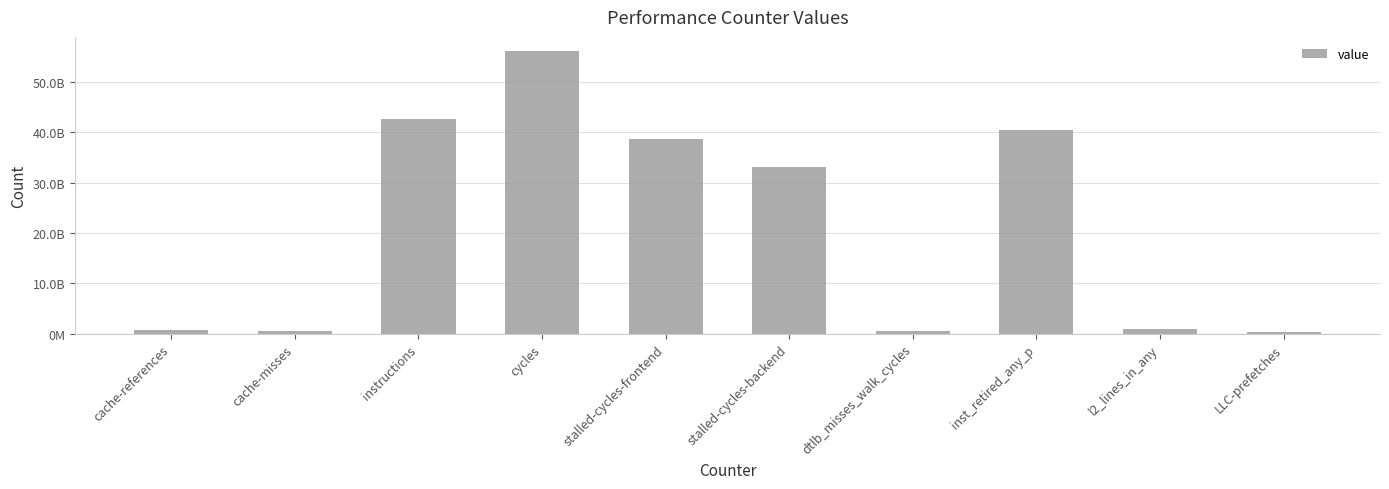

Does the chart contain any negative values?

No